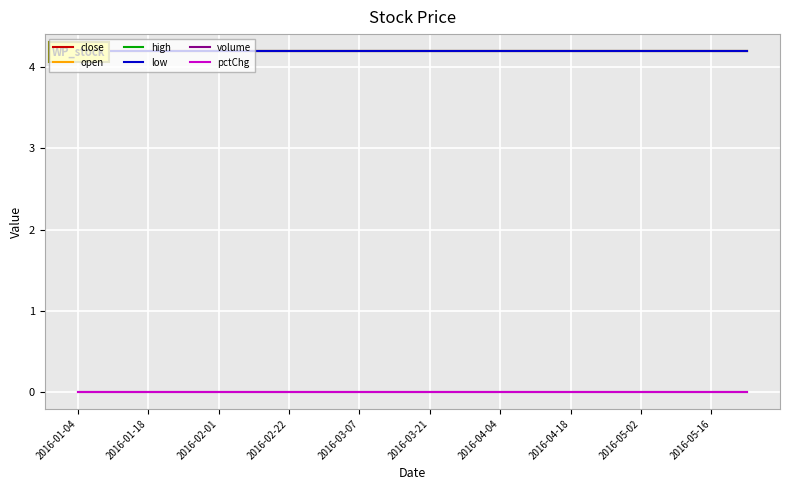

How many data points does each series have?

20